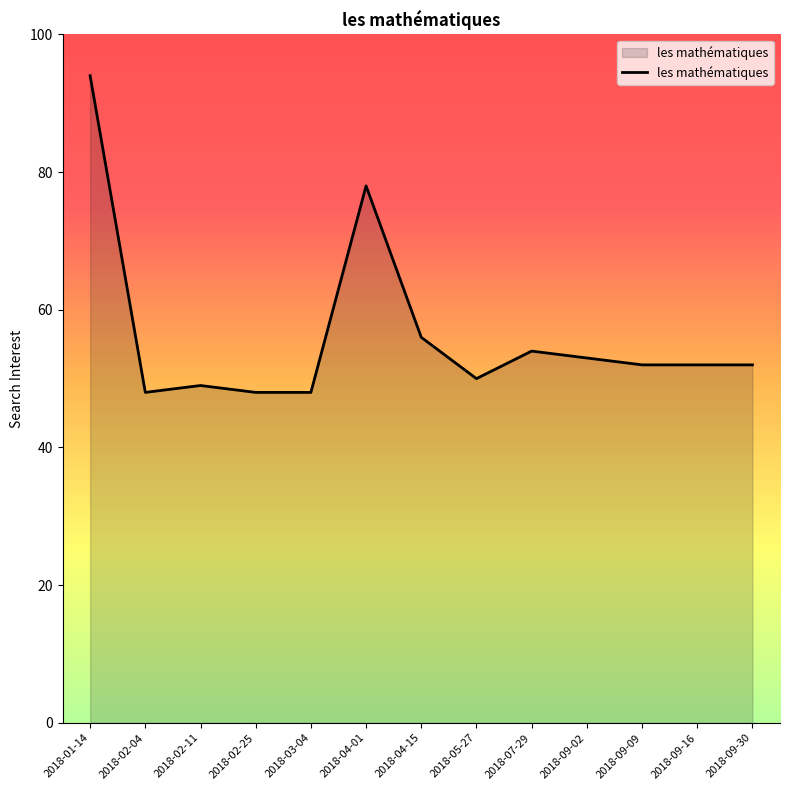

What is the smallest value displayed?

48